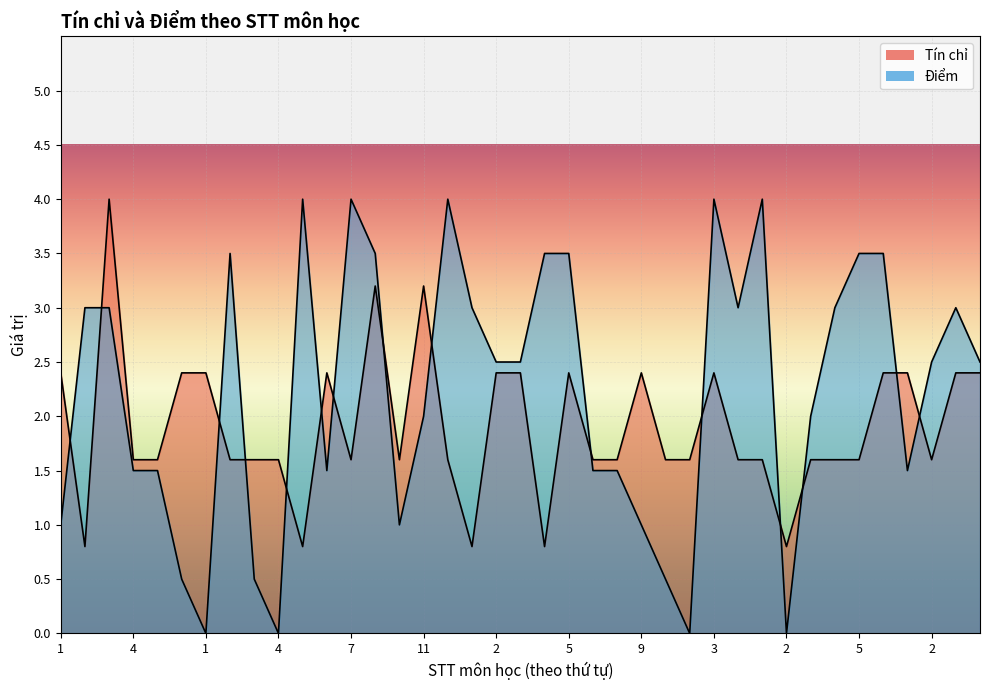

What is the label of the 27th point from the right?

7